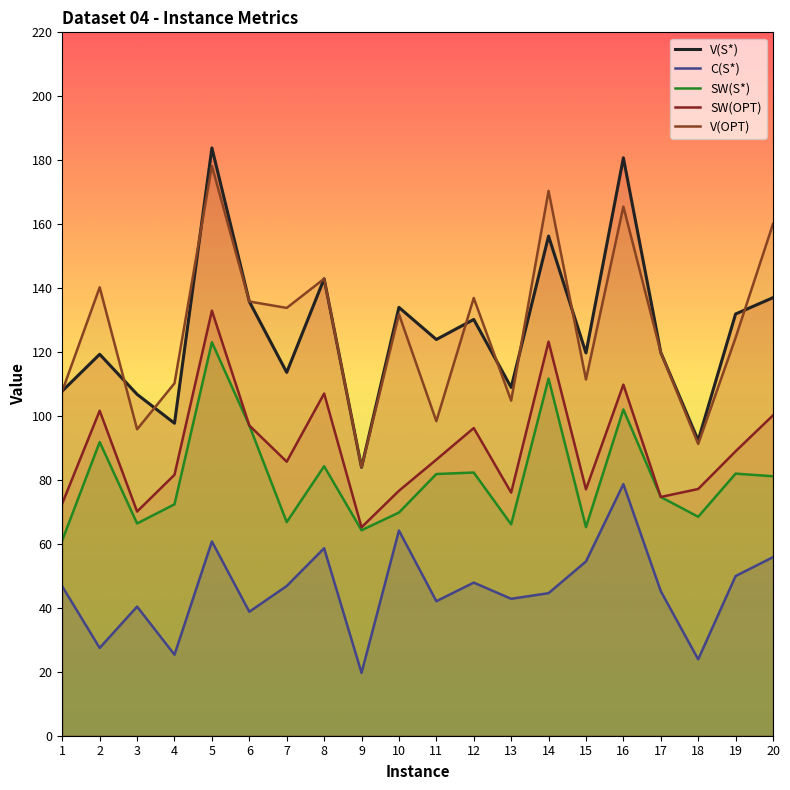

The value of SW(S*) at 15 is 65.2. True or false?

True